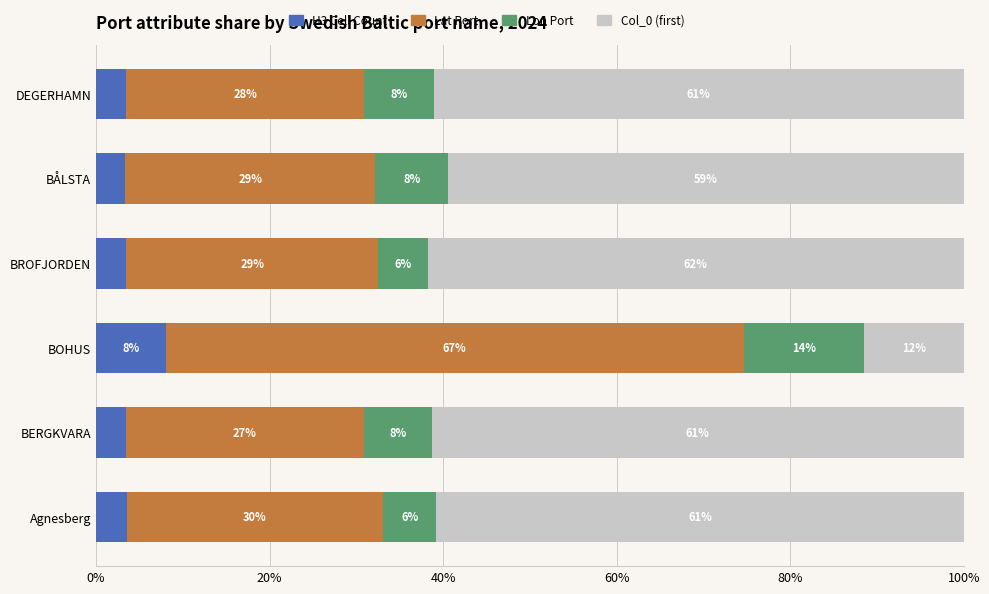

What is the total value across all series at BROFJORDEN?

100.0